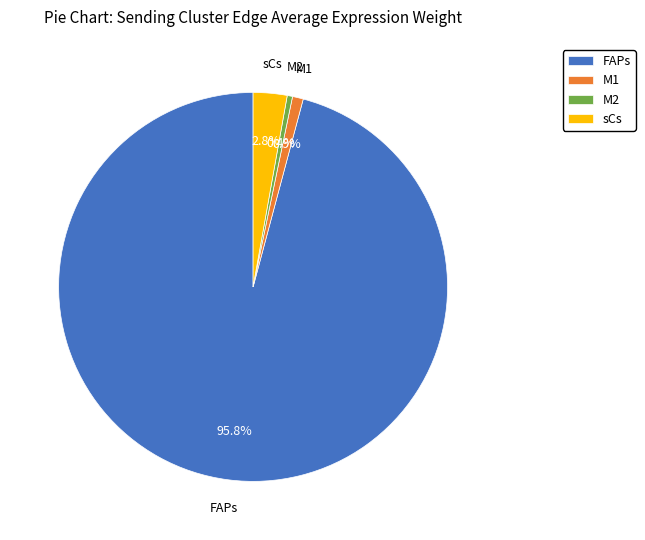

What portion of the pie excludes sCs?

97.2%